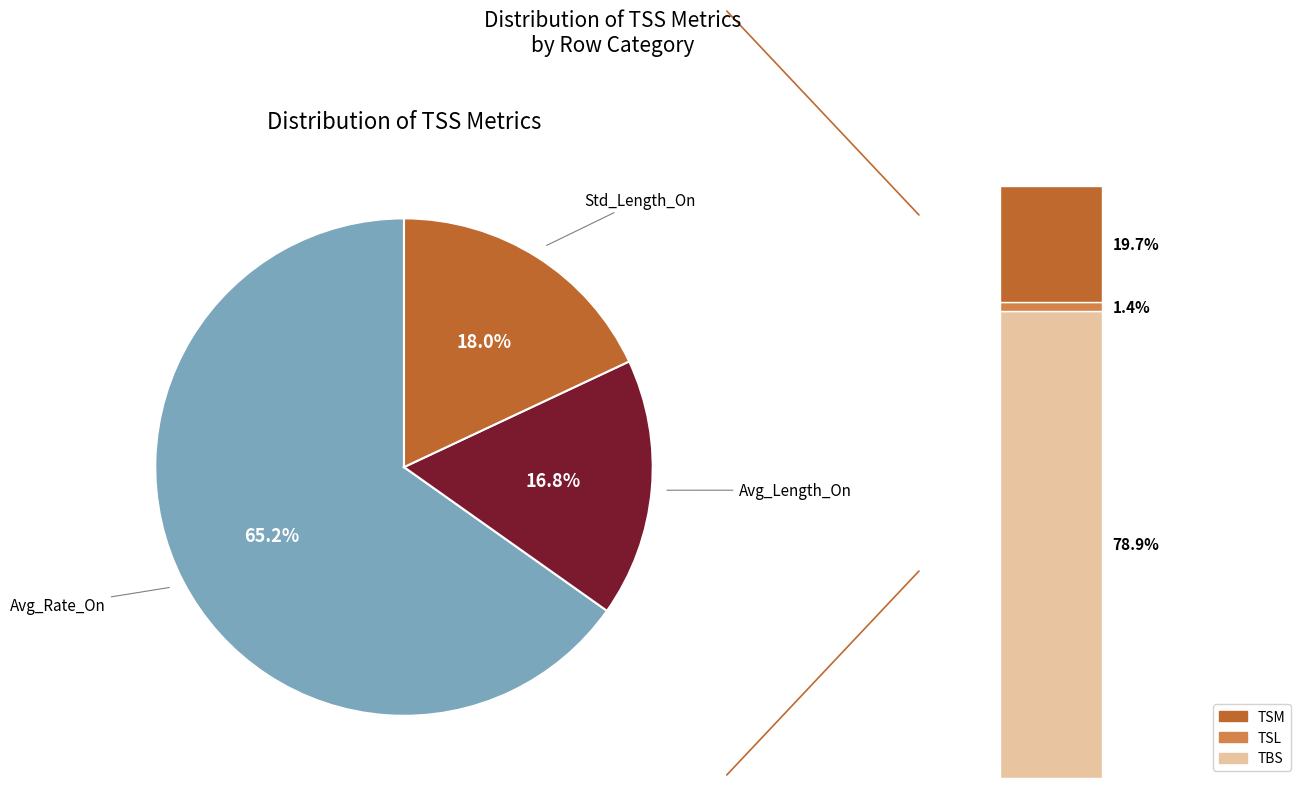

The Std_Length_On slice represents 18% of the pie. True or false?

True